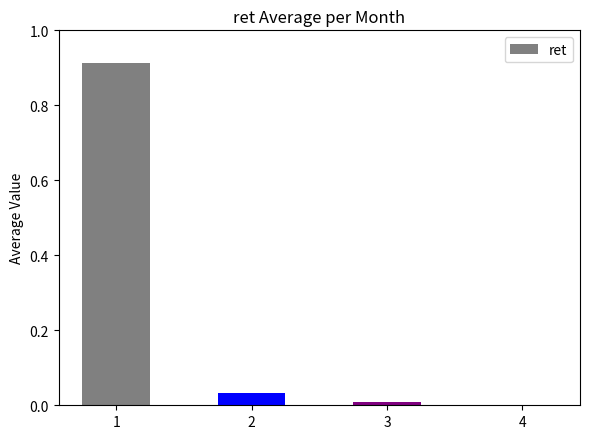

What is the change in value from 1 to 4?

-0.9